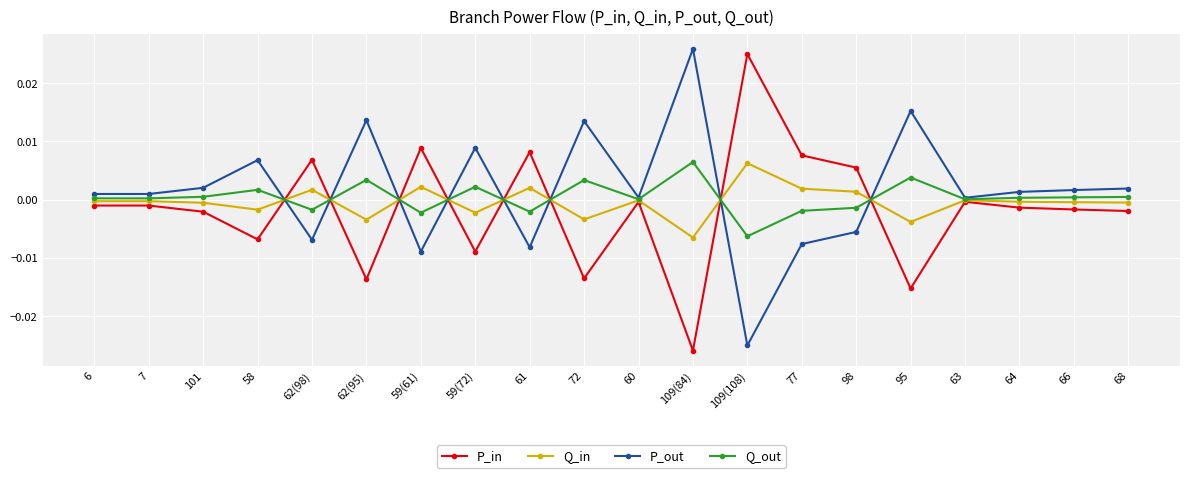

Is it true that P_in equals -0.0 at 7?

True